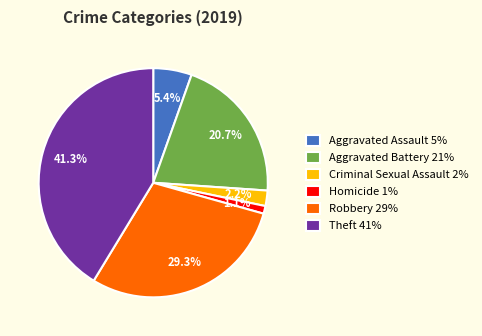

Rank the categories by value from highest to lowest.

Theft, Robbery, Aggravated Battery, Aggravated Assault, Criminal Sexual Assault, Homicide